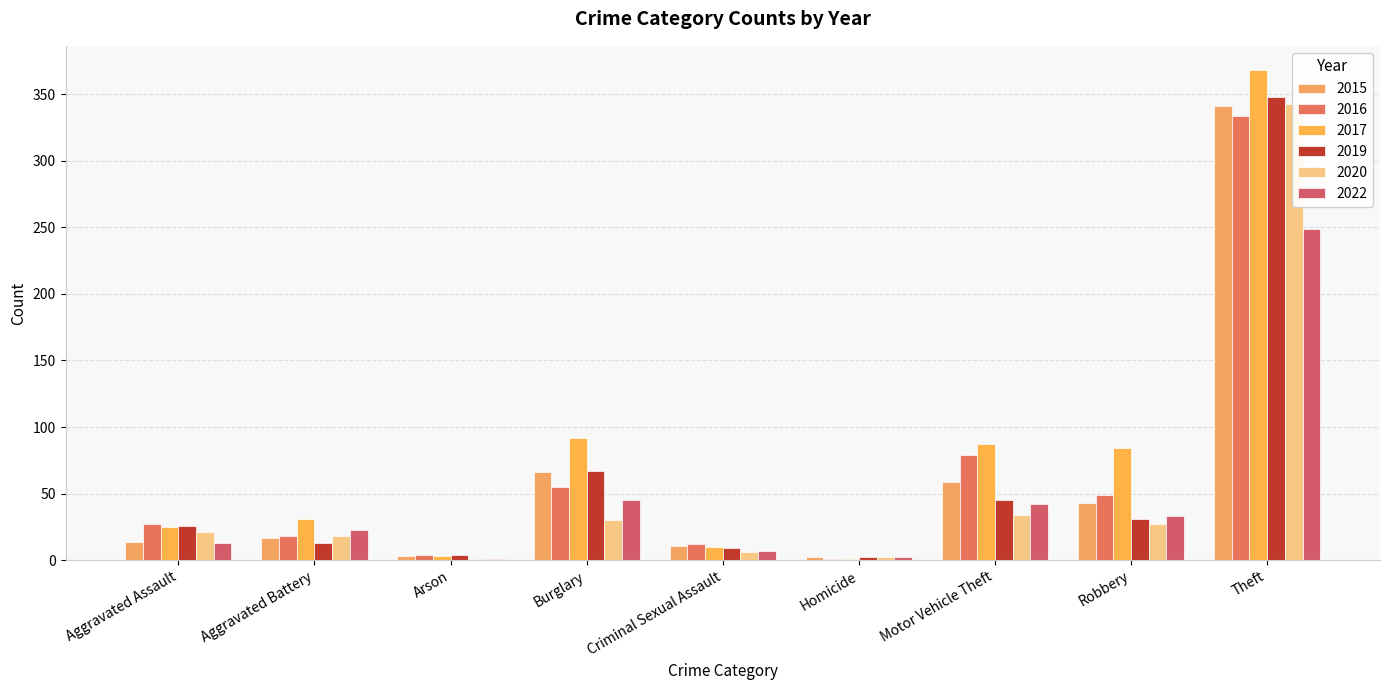

What are all the series names shown in the legend?

2015, 2016, 2017, 2019, 2020, 2022